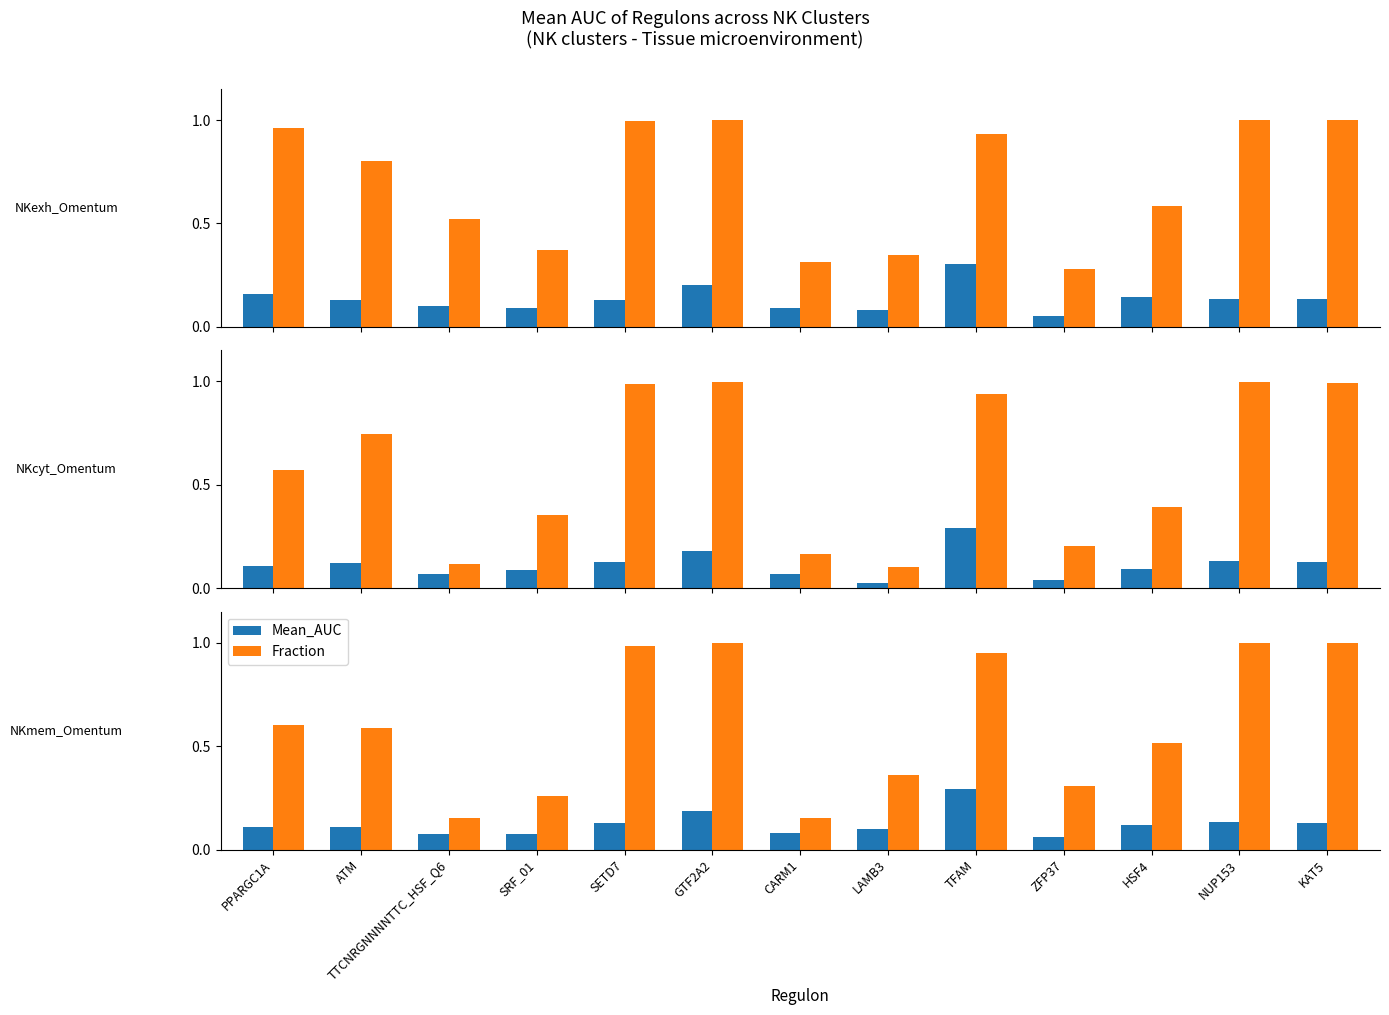

What is the difference between the second highest and second lowest values in the Mean_AUC series?

0.1